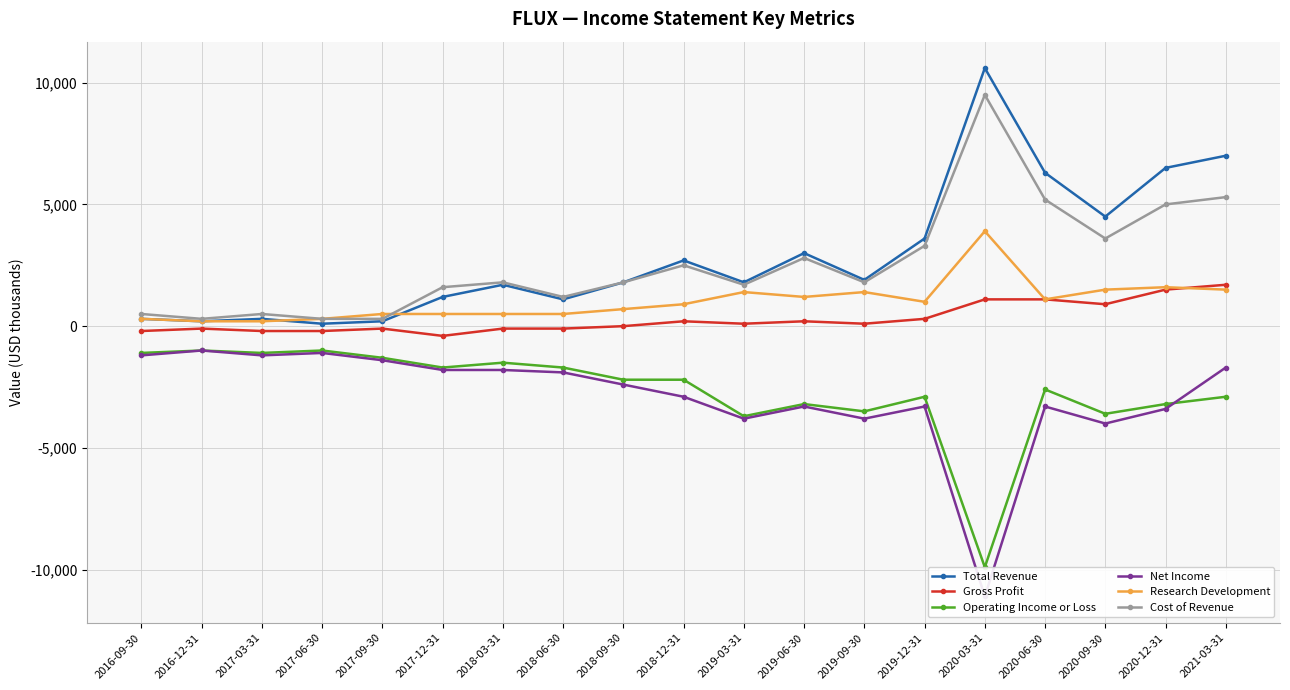

What is the greatest value displayed?

10600